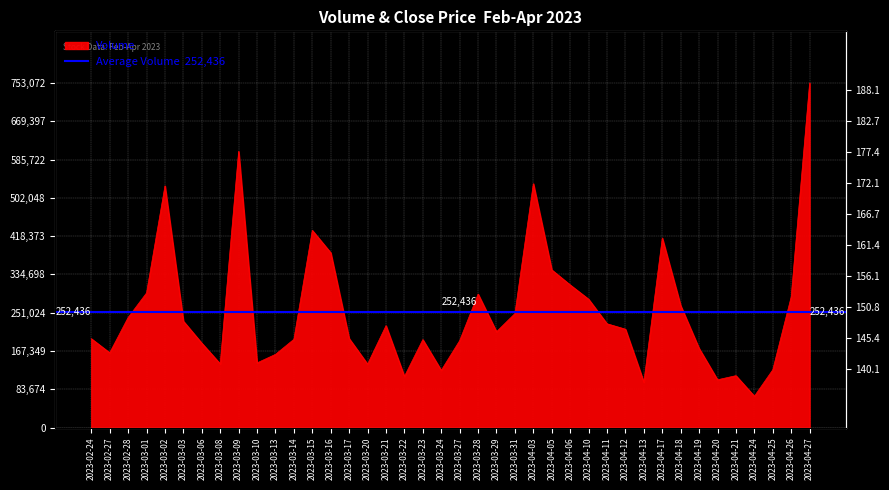

What is the difference between the maximum and second lowest values in the Close series?

44.7